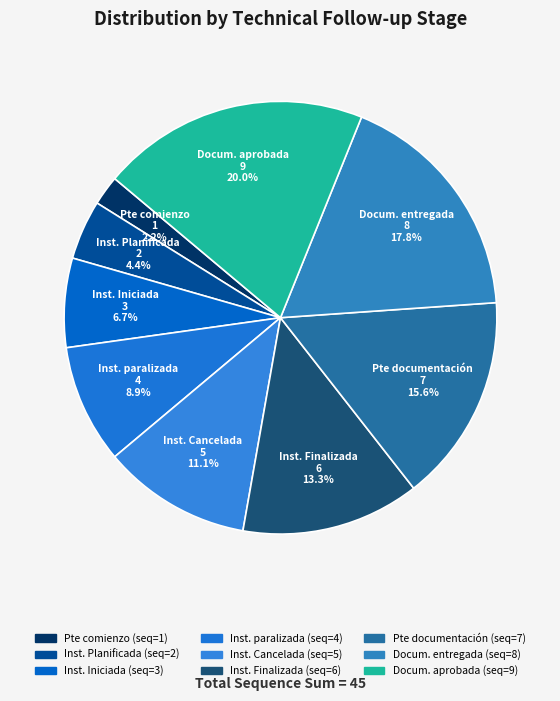

How many slices are in this pie chart?

9